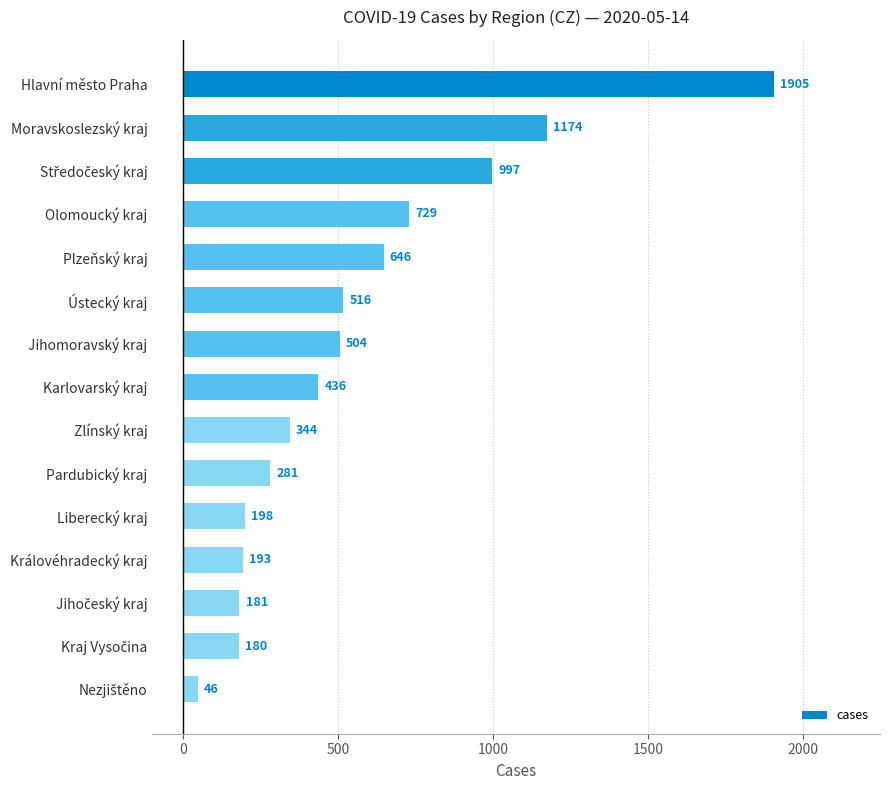

What is the value of the 10th bar from the top?

281